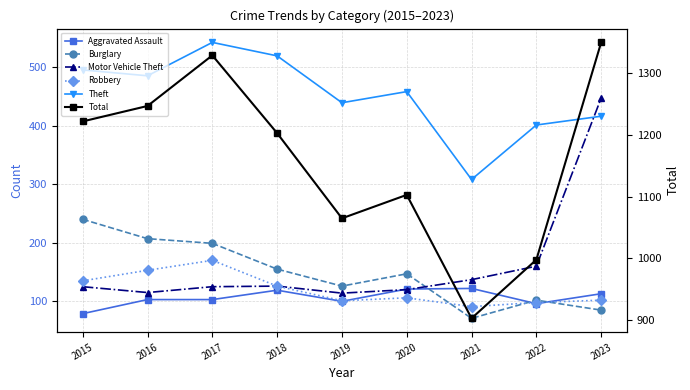

Between which two adjacent categories do Motor Vehicle Theft and Burglary first intersect?

2020 and 2021